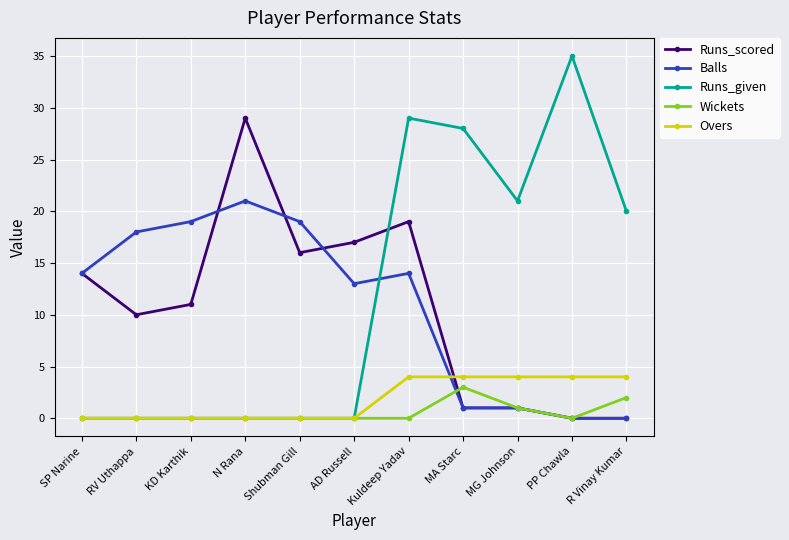

Does the chart have visible grid lines?

Yes